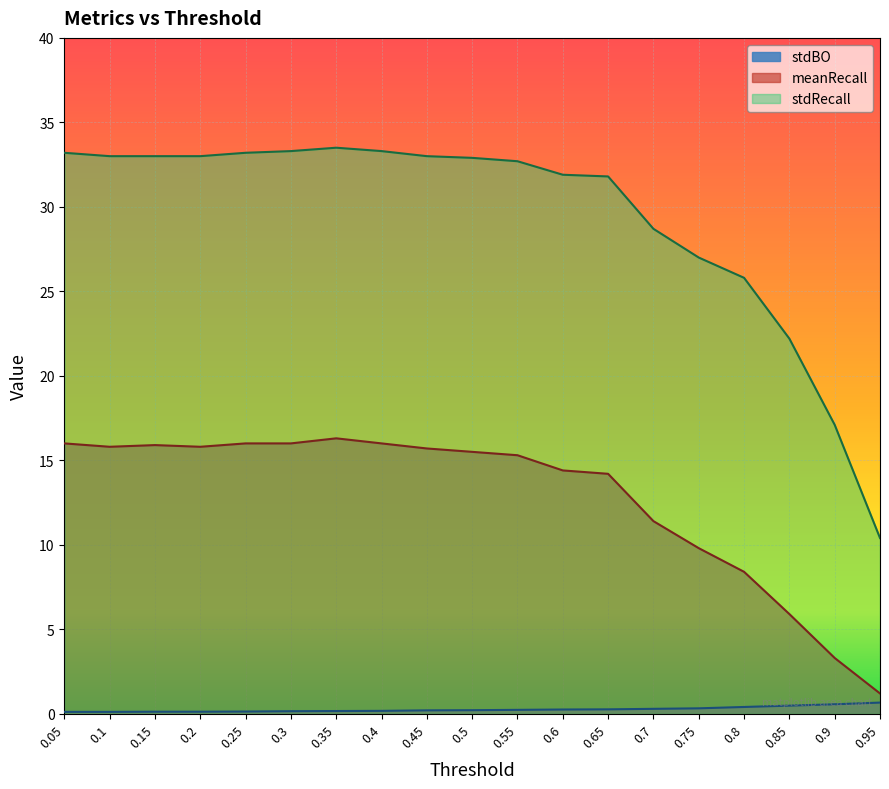

Where does the stdRecall series first go above 32?

0.05